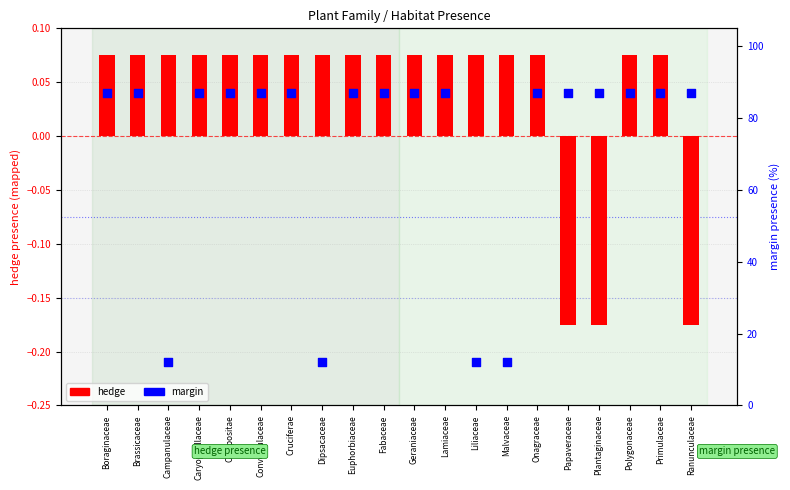

What is the total value across all series at Euphorbiaceae?

87.1